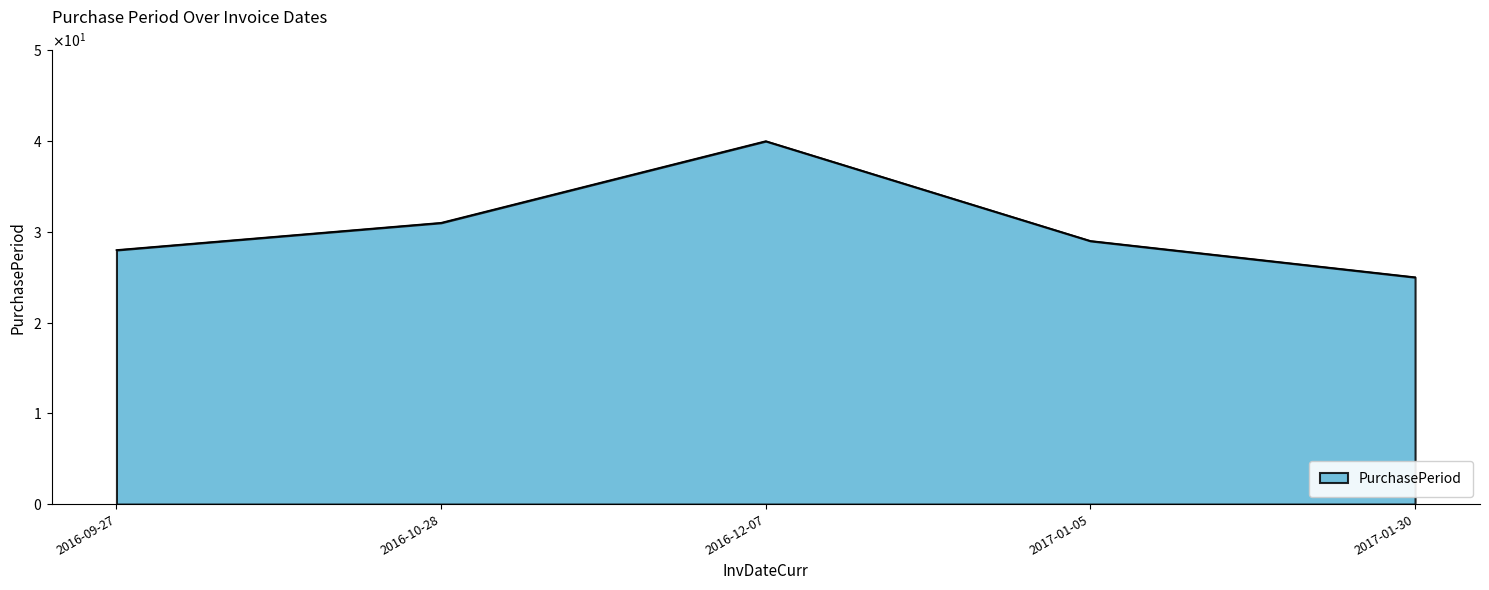

Is this an area chart (filled region under the line)?

Yes